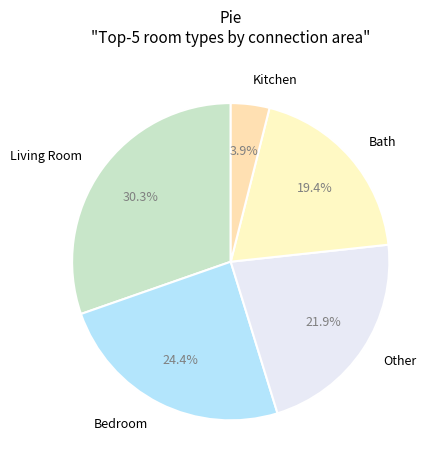

Between Living Room and Bedroom, which is larger?

Living Room